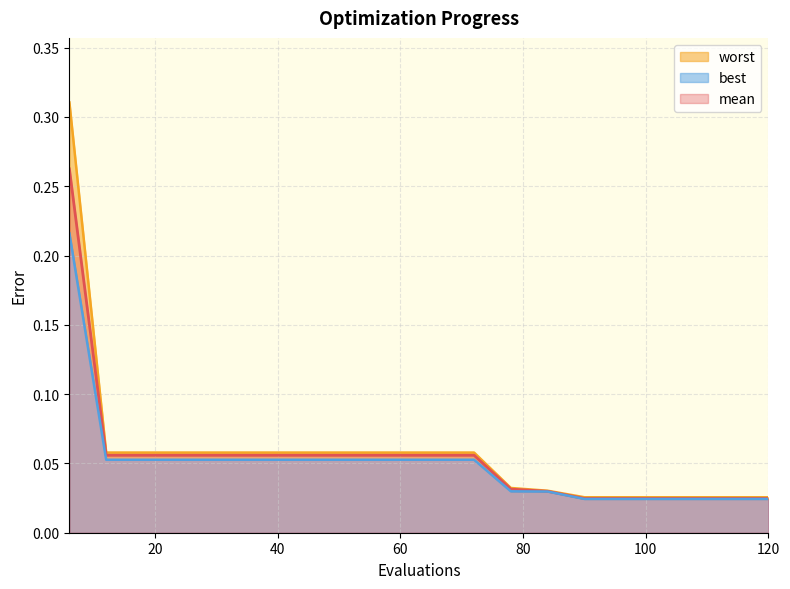

What is the value of the worst point at the 2nd from the left?

0.1